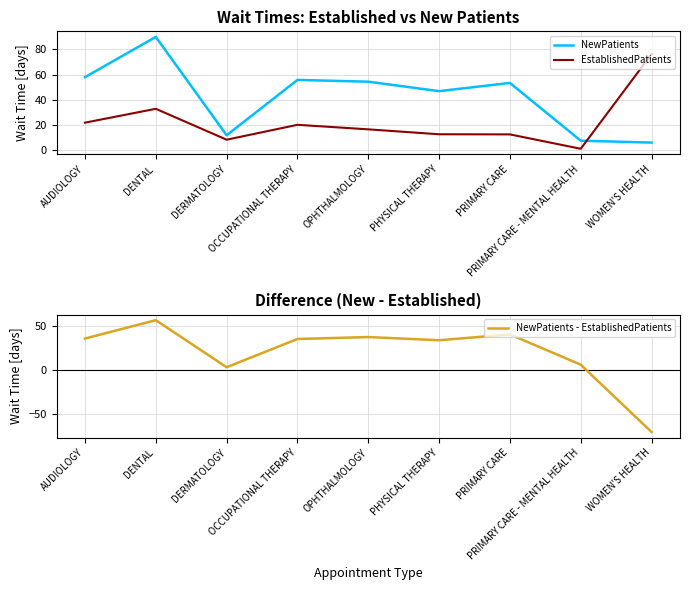

How many lines are shown in the chart?

3